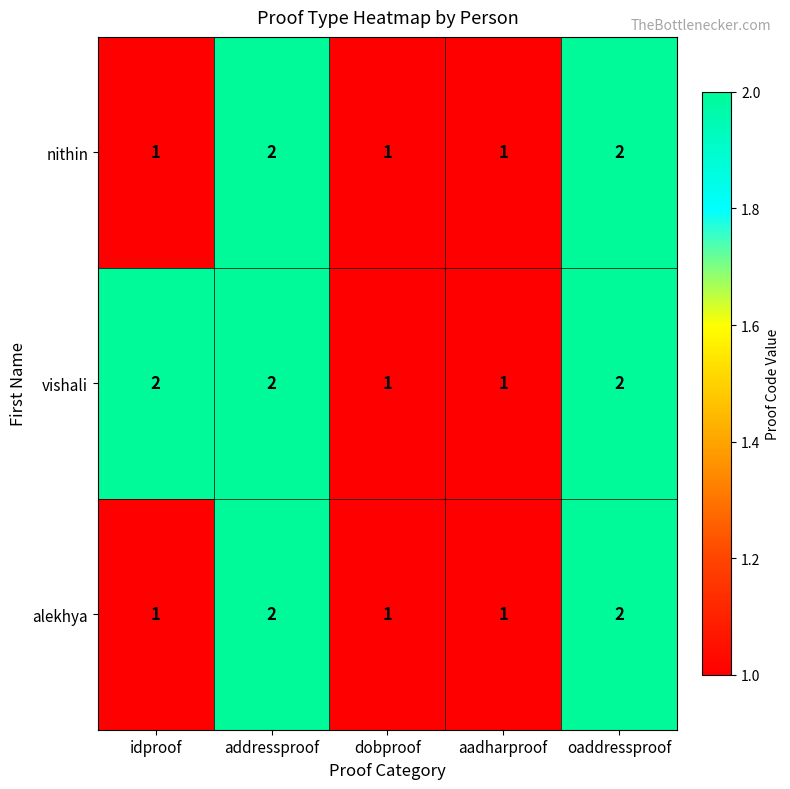

How many categories are shown in the chart?

5